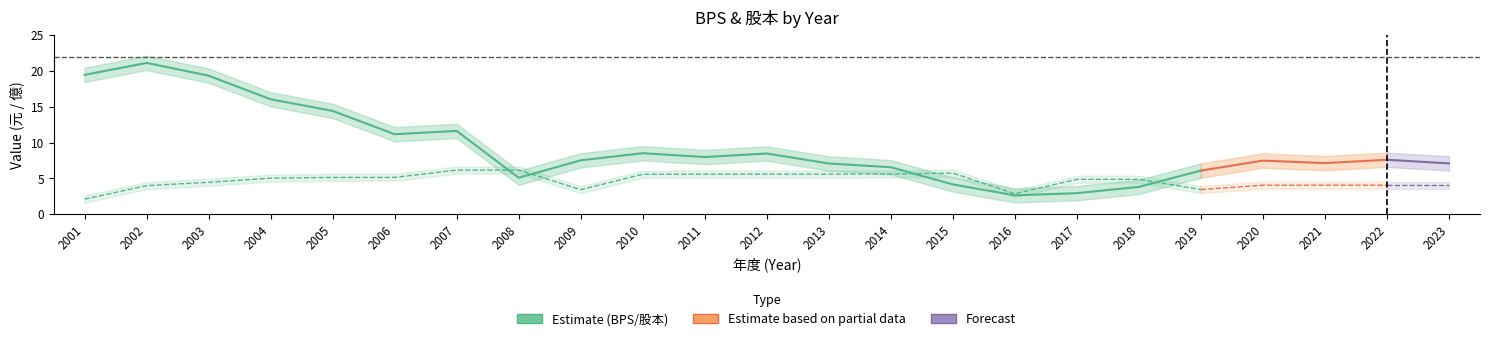

The value of 股本 at 2013 is 3.1. True or false?

False